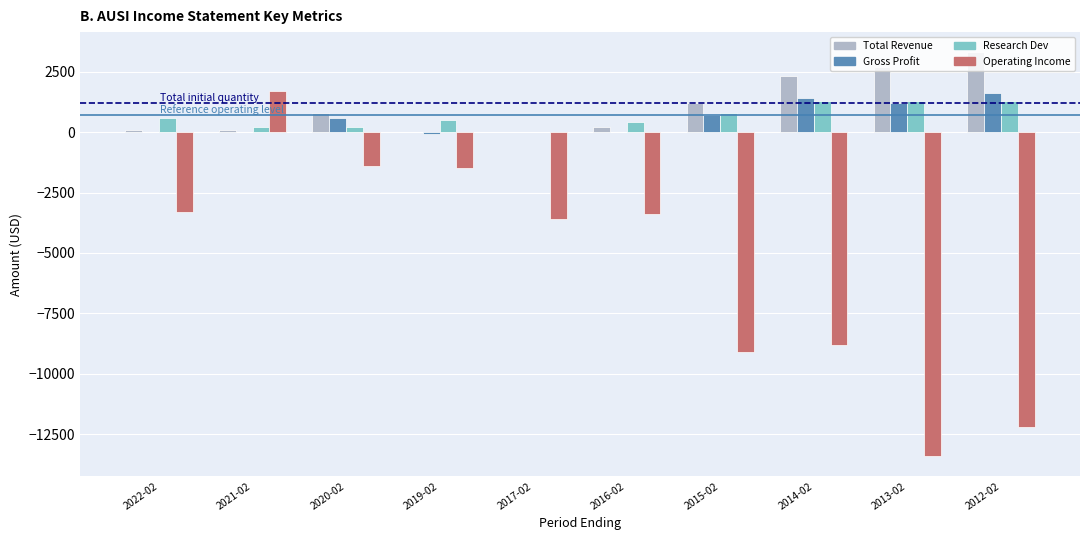

What are all the series names shown in the legend?

Total Revenue, Gross Profit, Research Dev, Operating Income